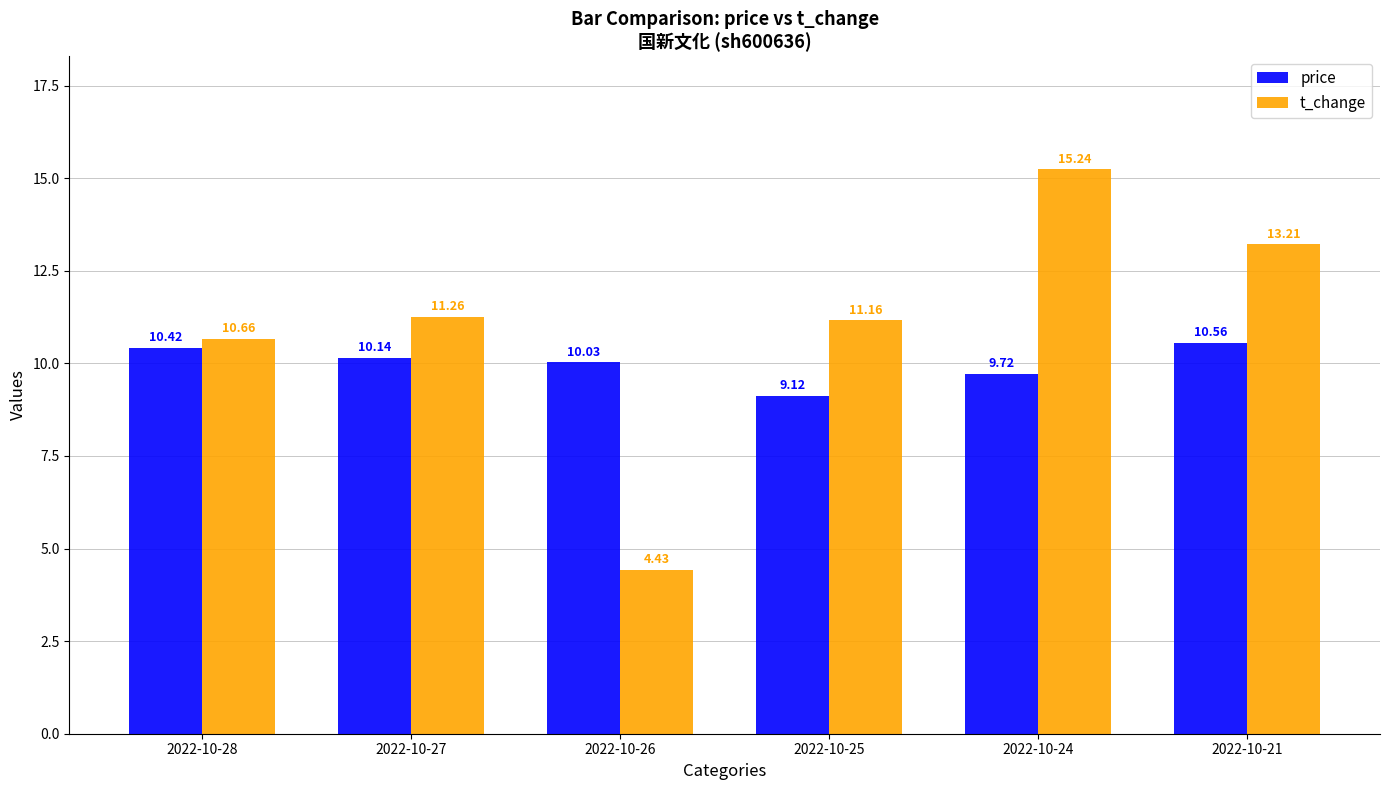

Where is price nearest to the value 9?

2022-10-25